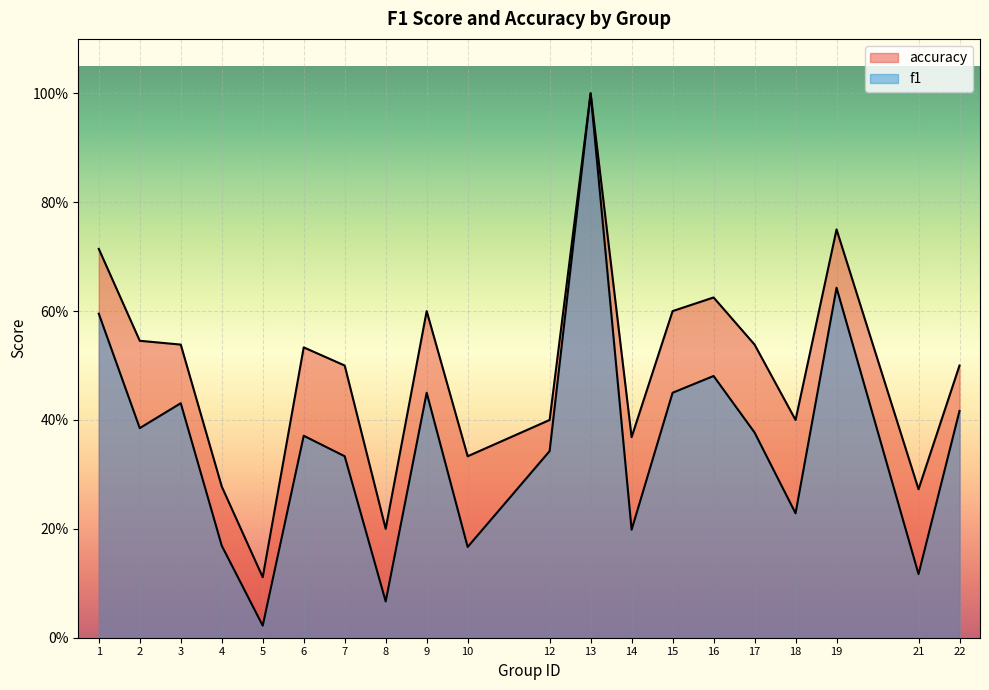

Reading left to right, what are all the values shown in this chart?

f1: 0.6	0.4	0.4	0.2	0.0	0.4	0.3	0.1	0.5	0.2	0.3	1.0	0.2	0.5	0.5	0.4	0.2	0.6	0.1	0.4
accuracy: 0.7	0.5	0.5	0.3	0.1	0.5	0.5	0.2	0.6	0.3	0.4	1.0	0.4	0.6	0.6	0.5	0.4	0.8	0.3	0.5